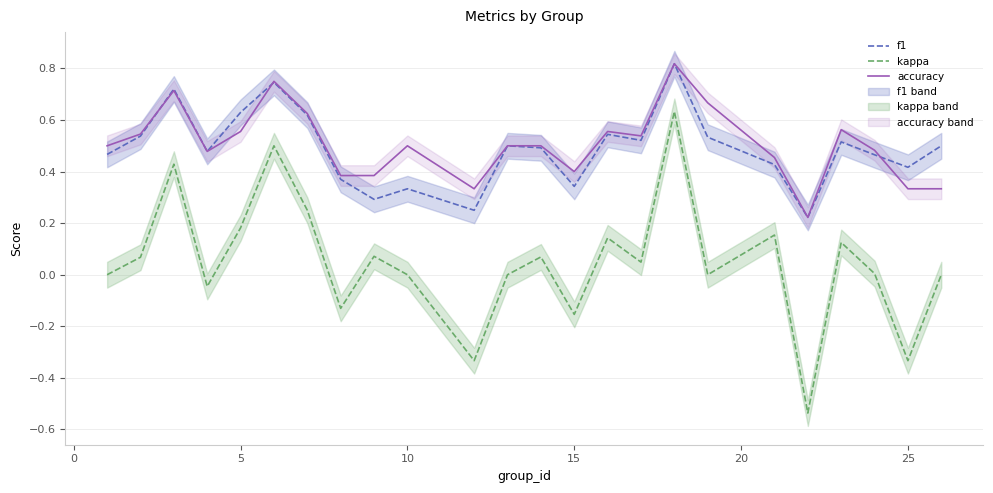

Is it true that accuracy equals 0.4 at 5?

False